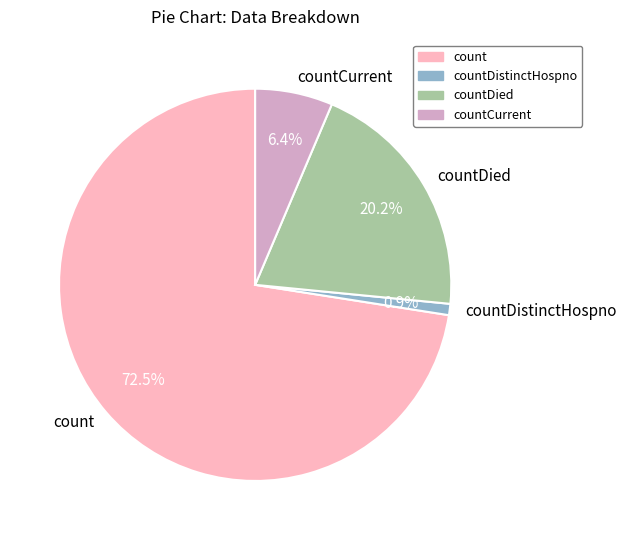

What percentage is the countDied slice, to the nearest percent?

20%